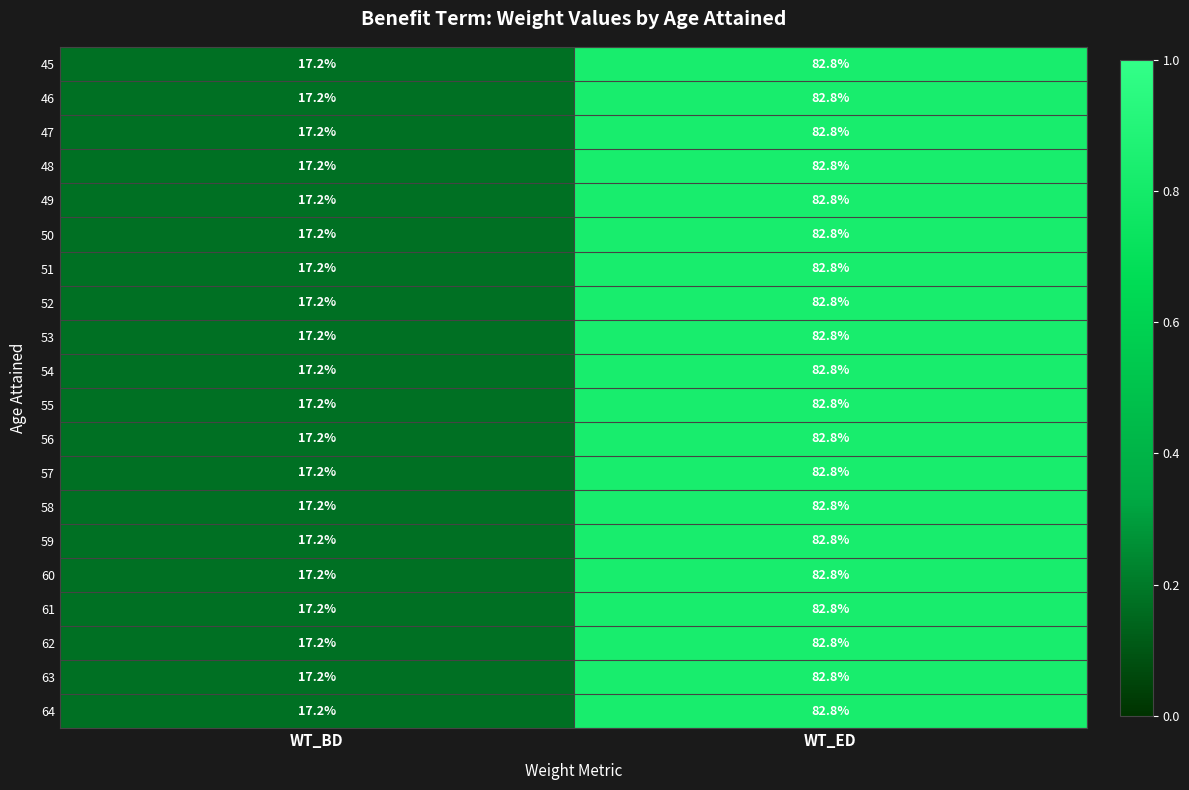

Rank the categories by 52 value from lowest to highest.

WT_BD, WT_ED